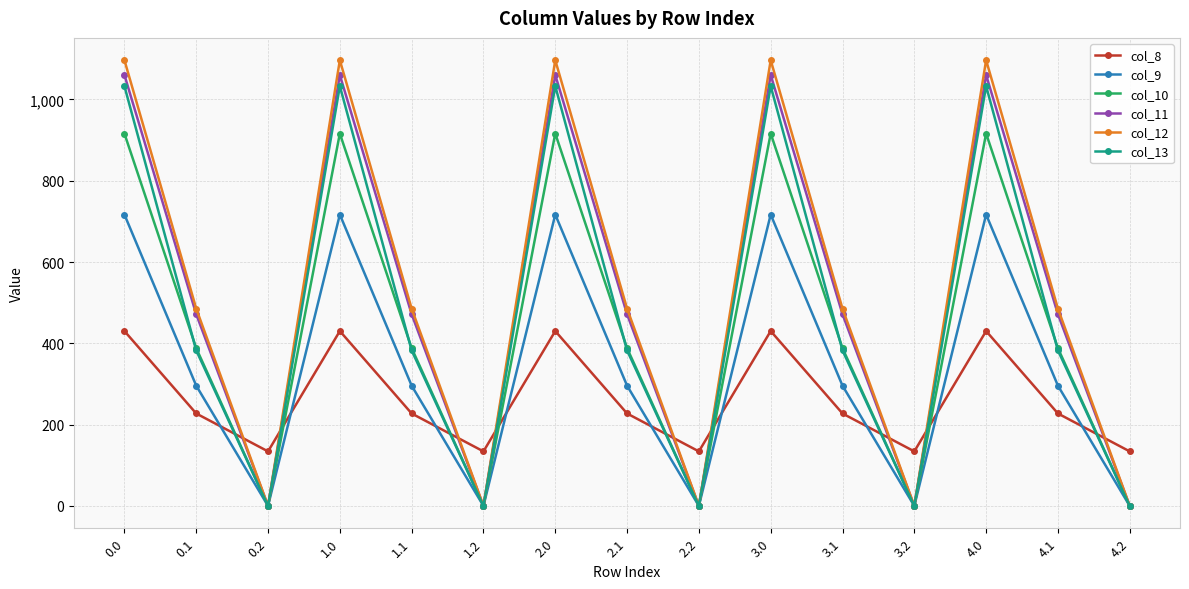

What is the average value of the col_11 series?

510.7